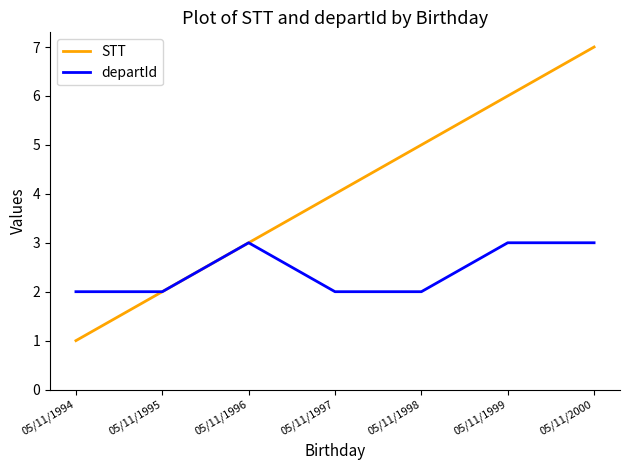

Rank the series at 05/11/1997 from highest to lowest value.

STT, departId